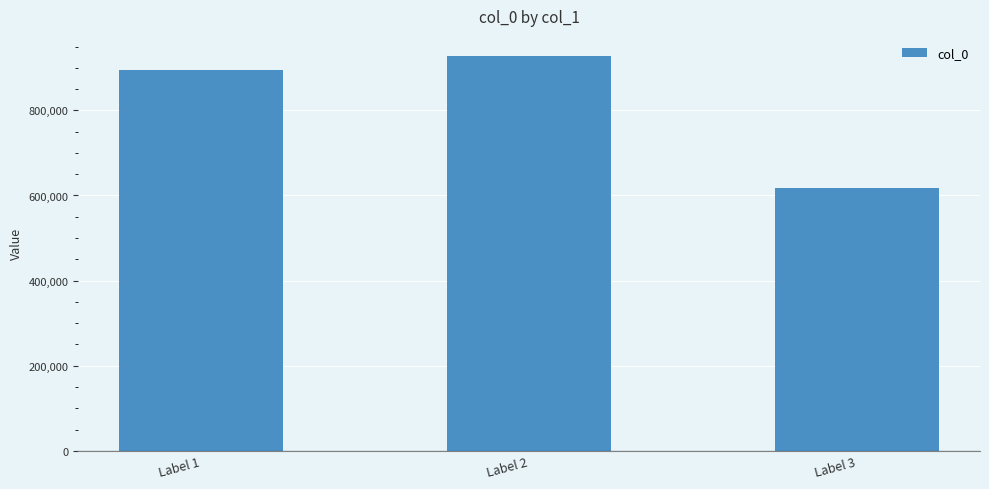

Reading left to right, list all the values displayed in this chart.

893797	928563	618690